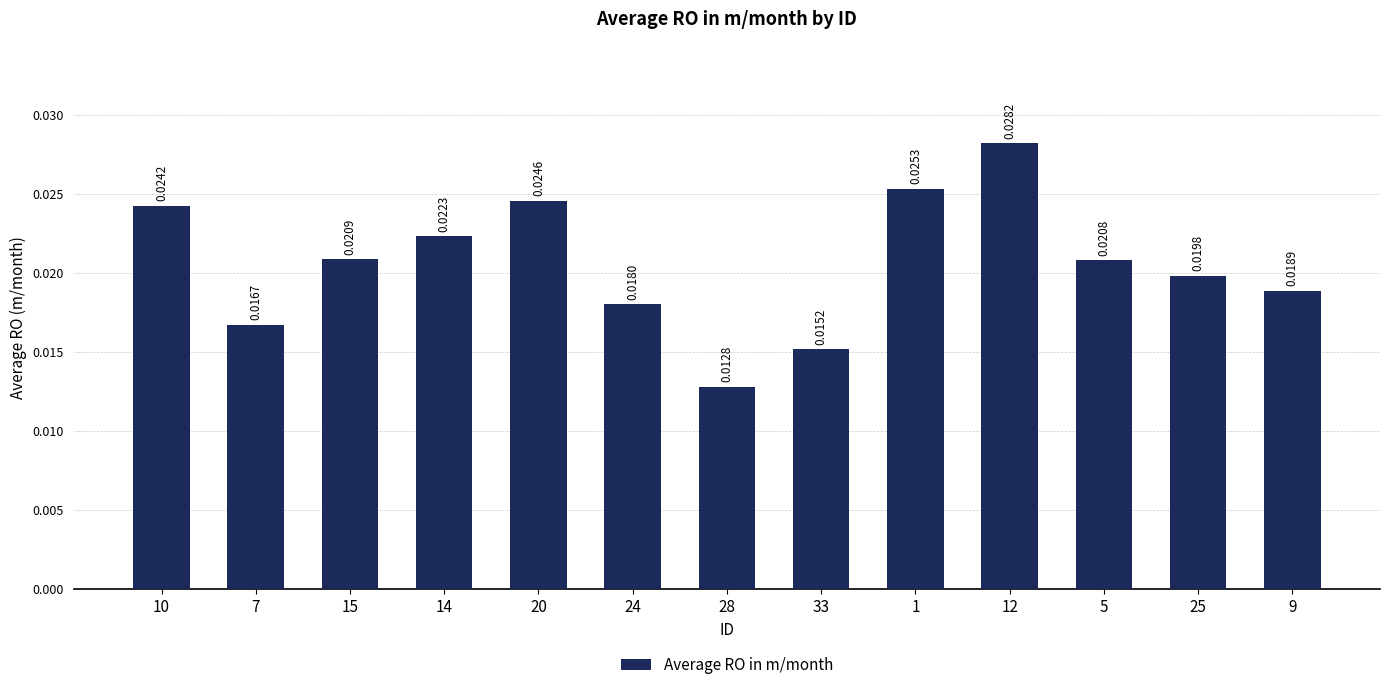

Which has a higher value, 1 or 24?

1